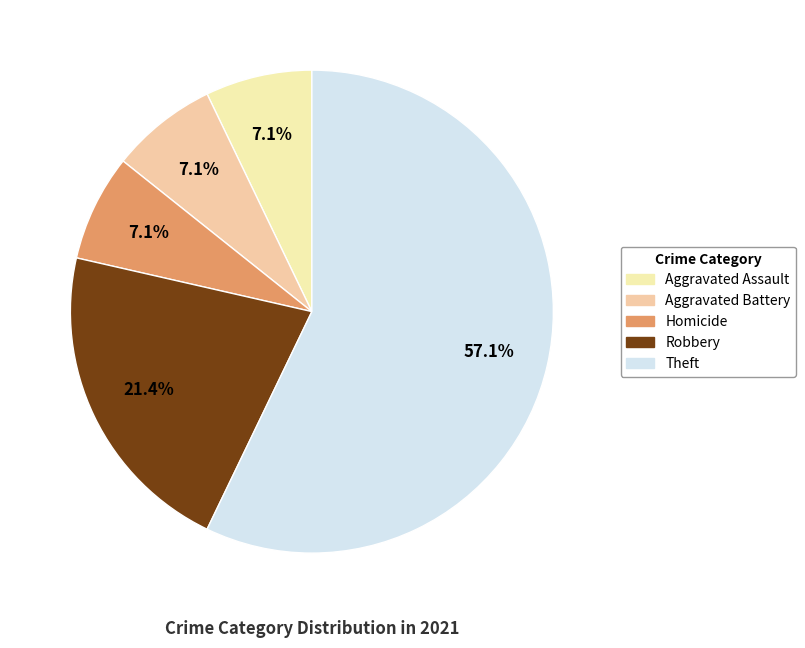

Does Homicide account for over 50% of the chart?

No